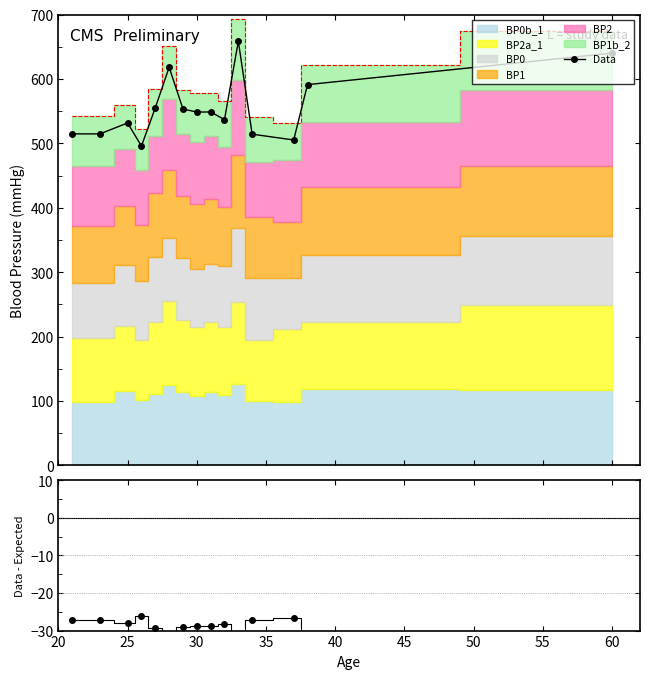

True or false: Data has more than 0 interior local peaks.

True